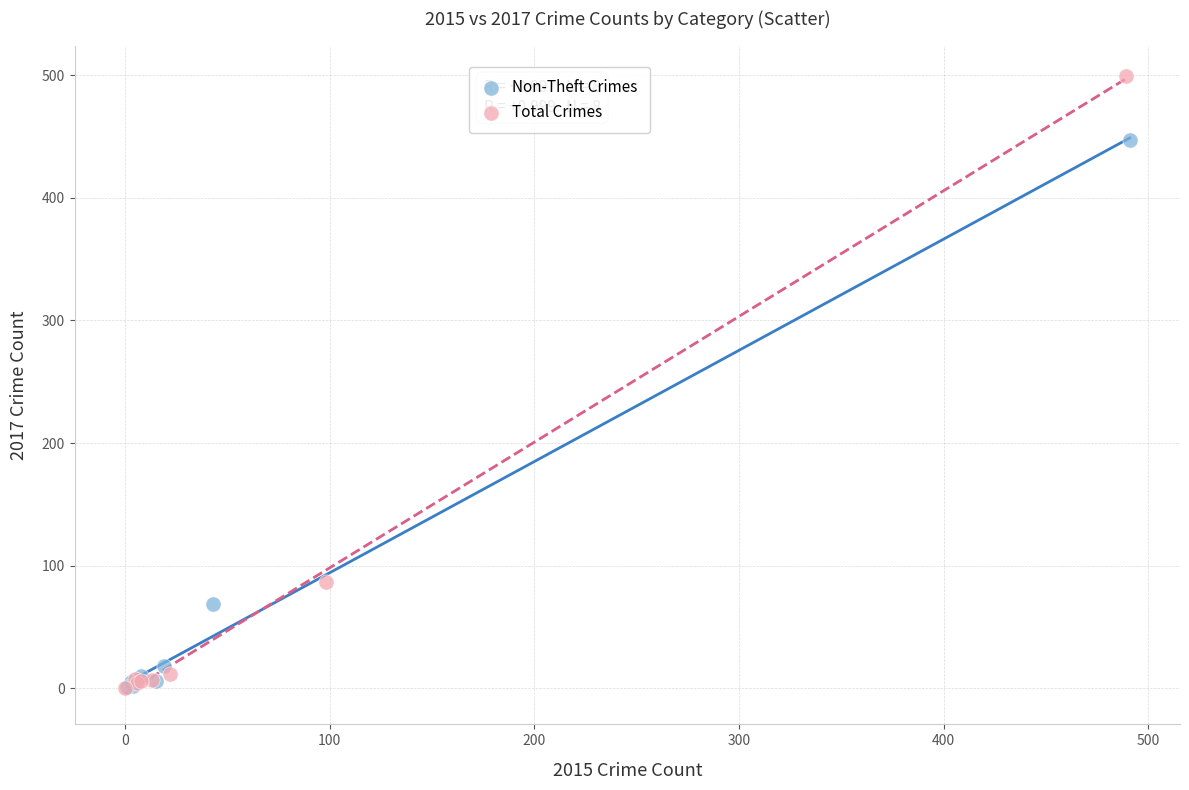

What are all the series names shown in the legend?

Non-Theft Crimes, Total Crimes